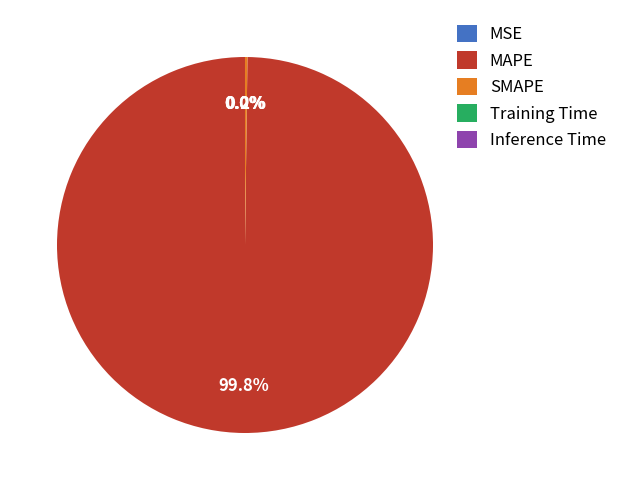

Which category has the biggest portion of the pie?

MAPE